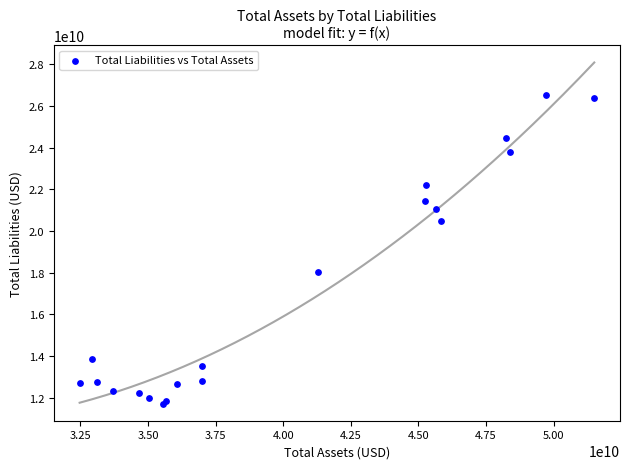

What Y value in the scatter plot is closest to 19124950000?

18033100000